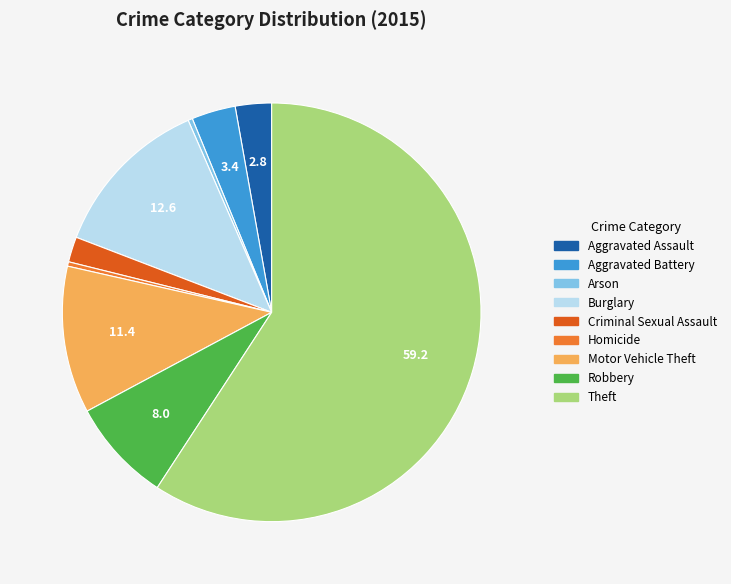

Is the sum of Arson and Theft greater than half?

Yes